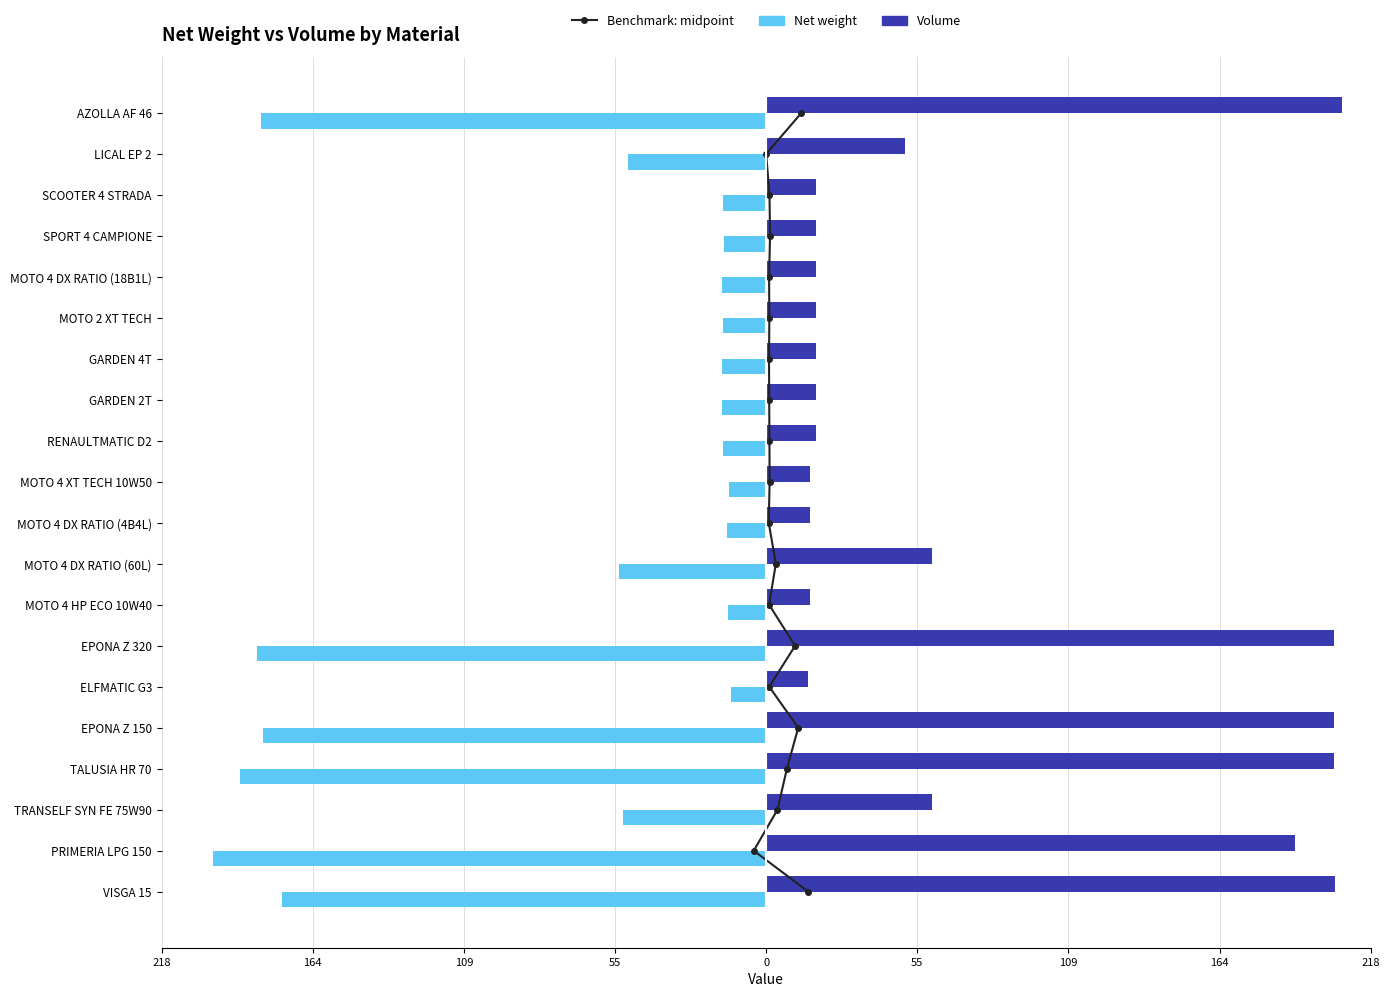

What are all the series names shown in the legend?

Benchmark: midpoint, Net weight, Volume